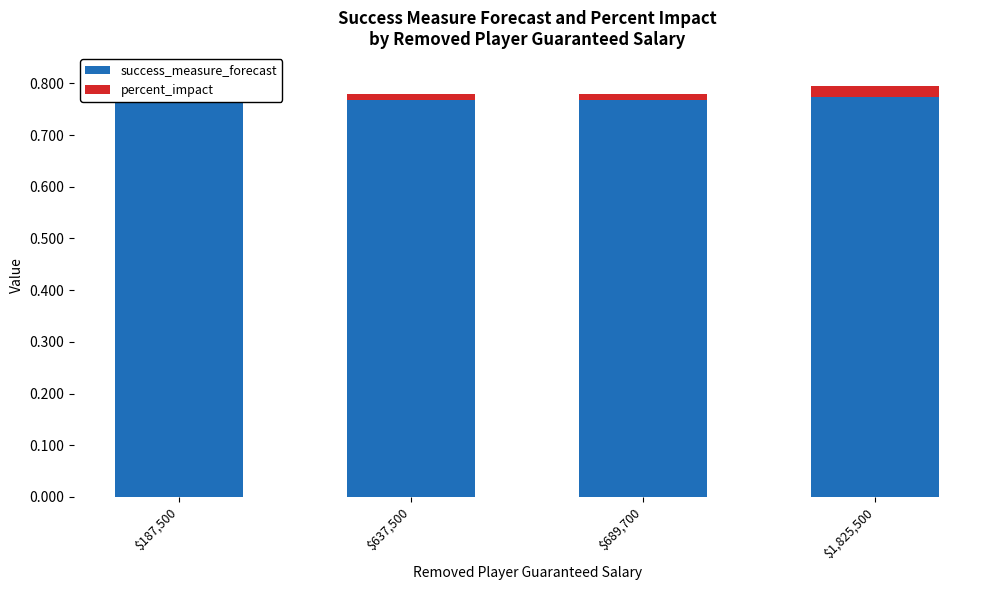

Does the chart contain any negative values?

No